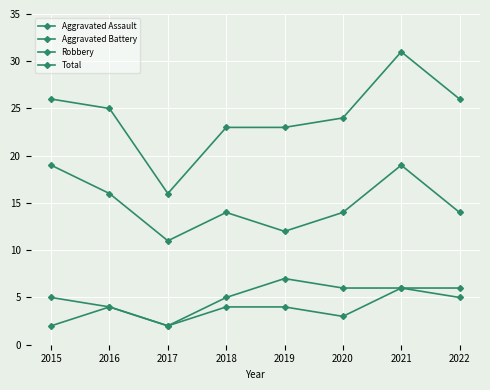

Rank the series at 2018 from highest to lowest value.

Total, Robbery, Aggravated Battery, Aggravated Assault